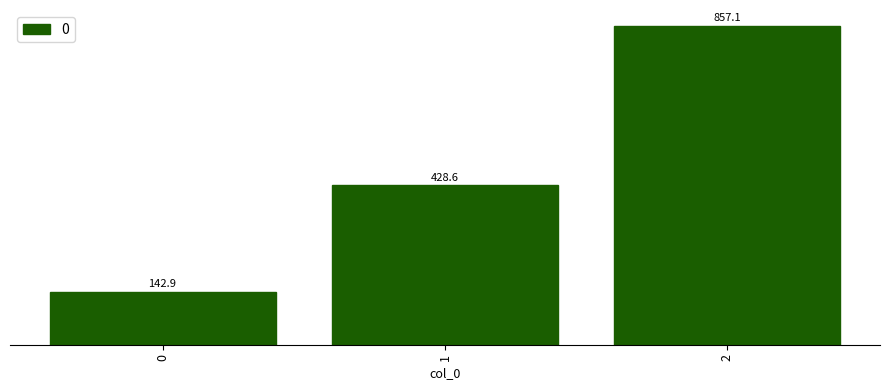

What is the ratio of the value at 2 to the value at 0?

6.0